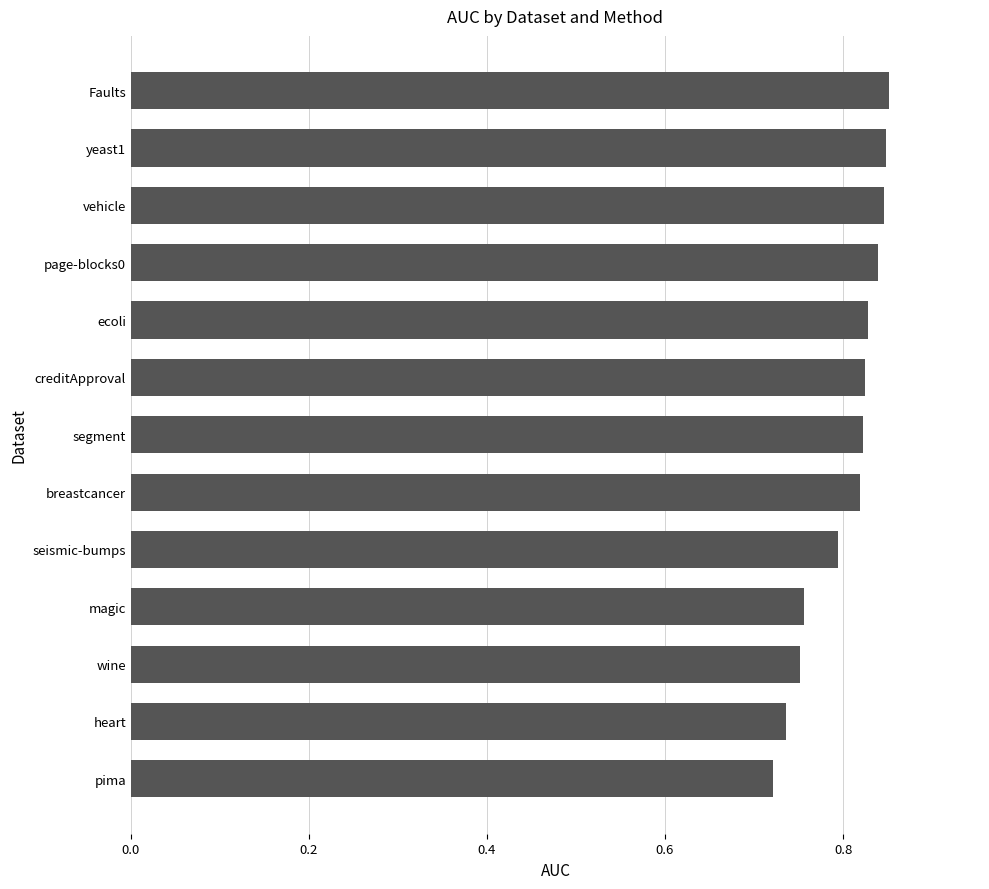

True or false: the data shows 0.8 at seismic-bumps.

True